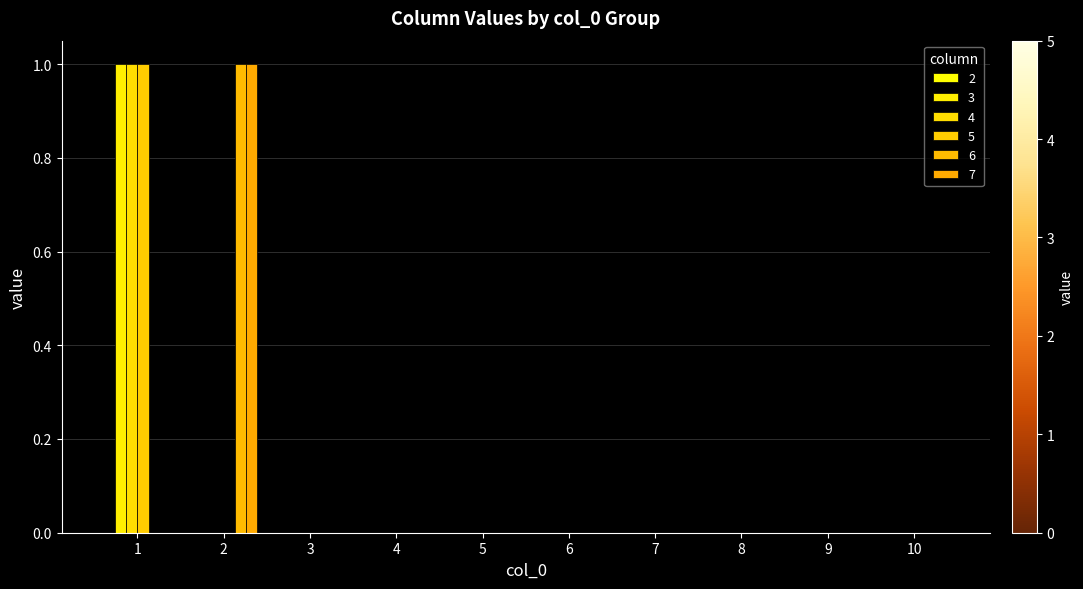

Are the bars horizontal?

No